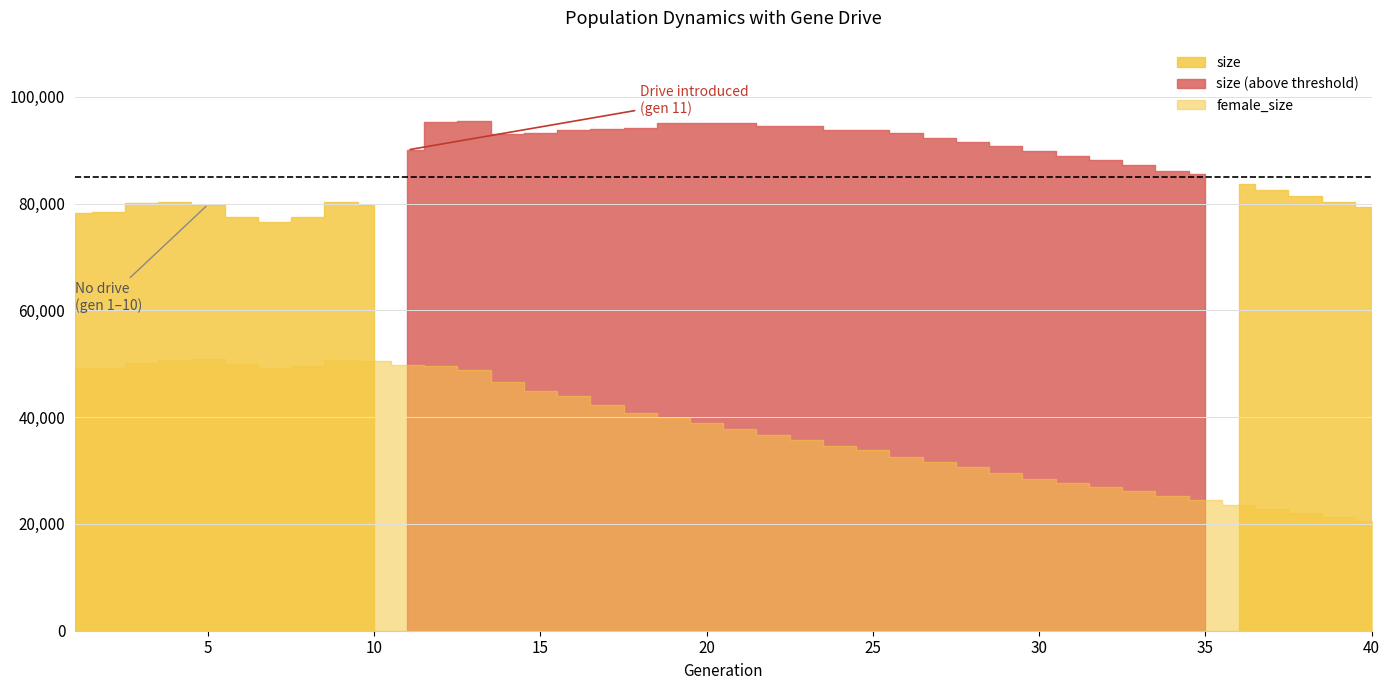

How many values in the female_size series are below 38854?

20